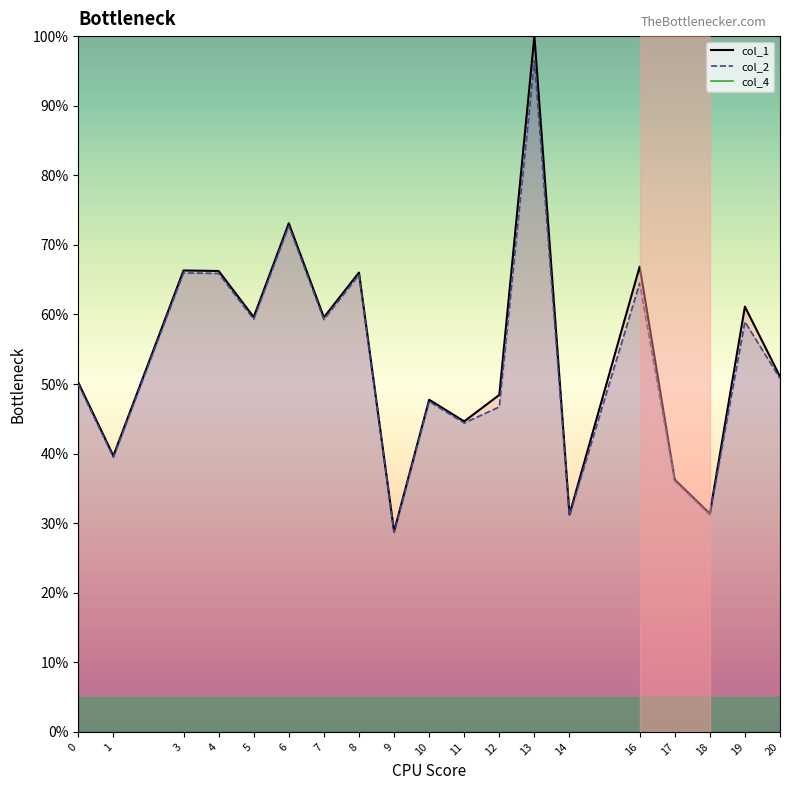

What is the sum of all col_2_line values?

1014.5